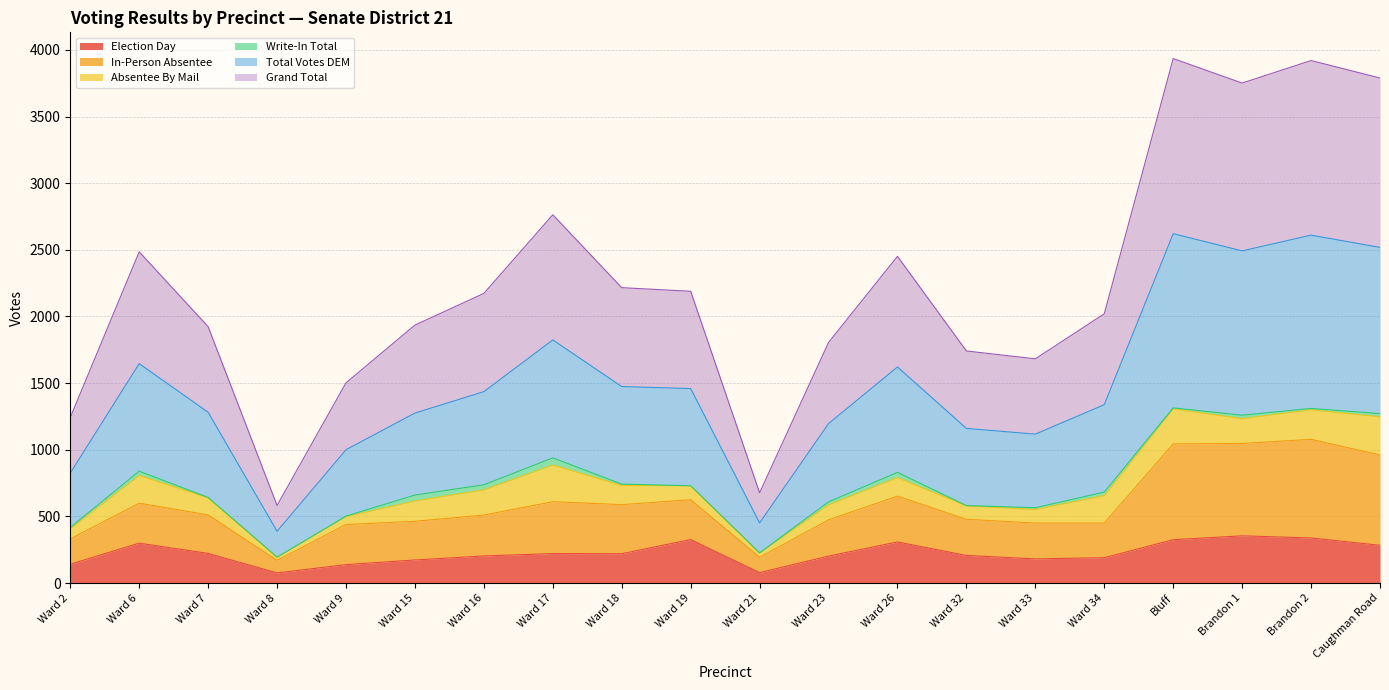

How many lines are shown in the chart?

6